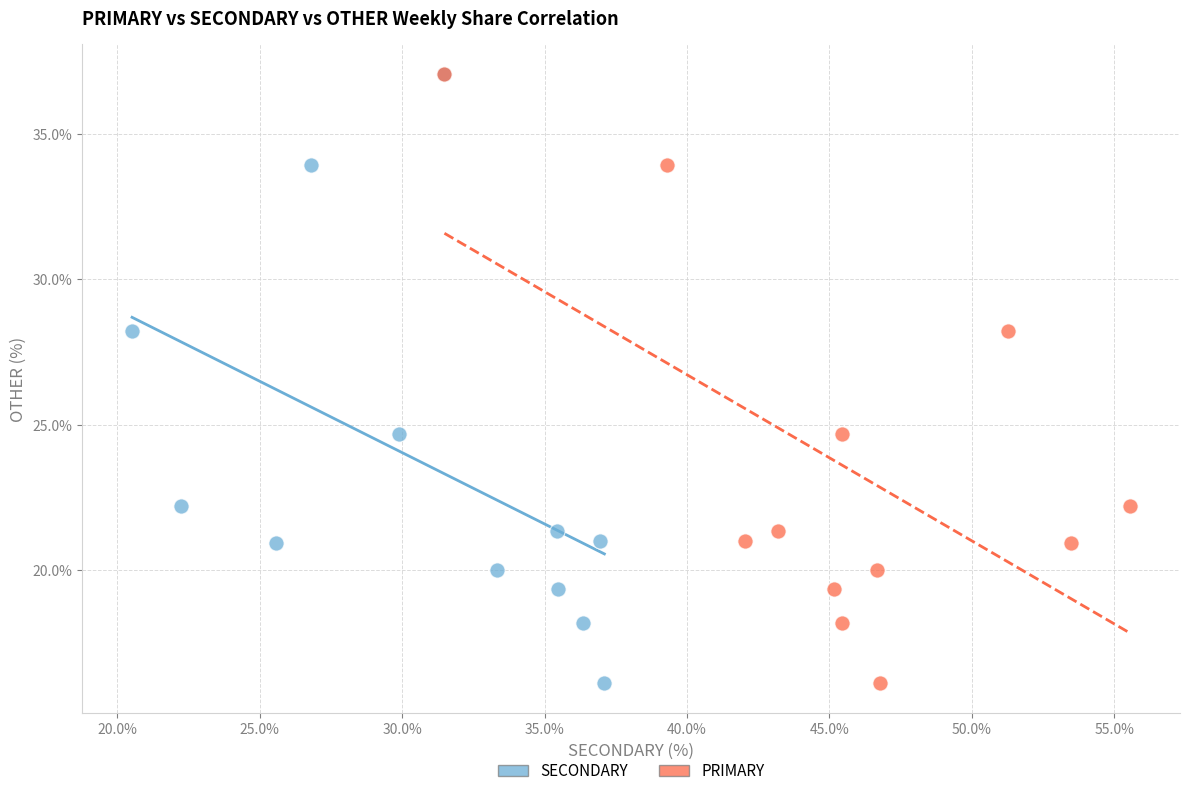

What are all the series names shown in the legend?

SECONDARY, PRIMARY